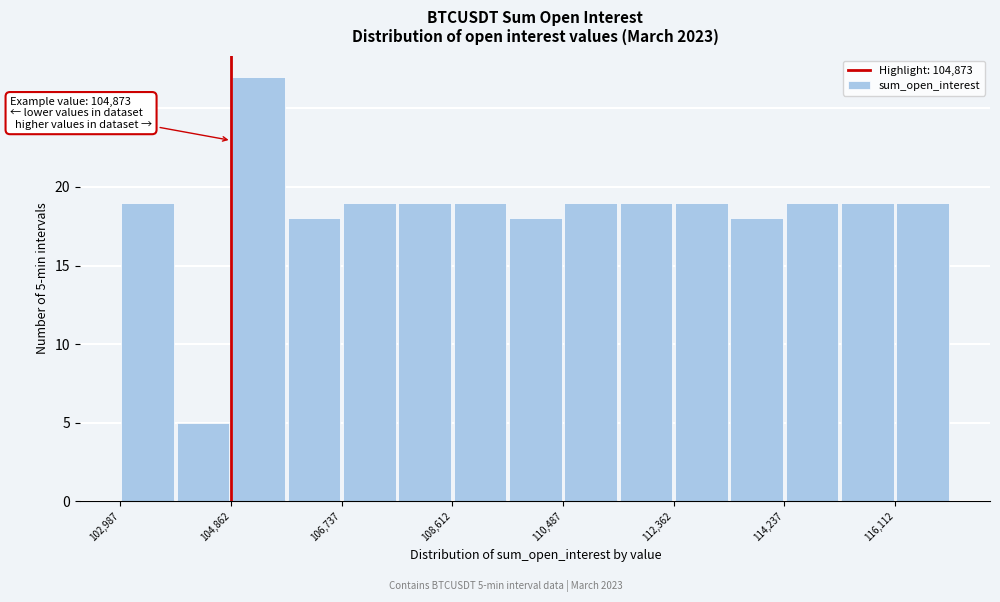

Which range on the x-axis has the tallest bar?

104800 to 105800